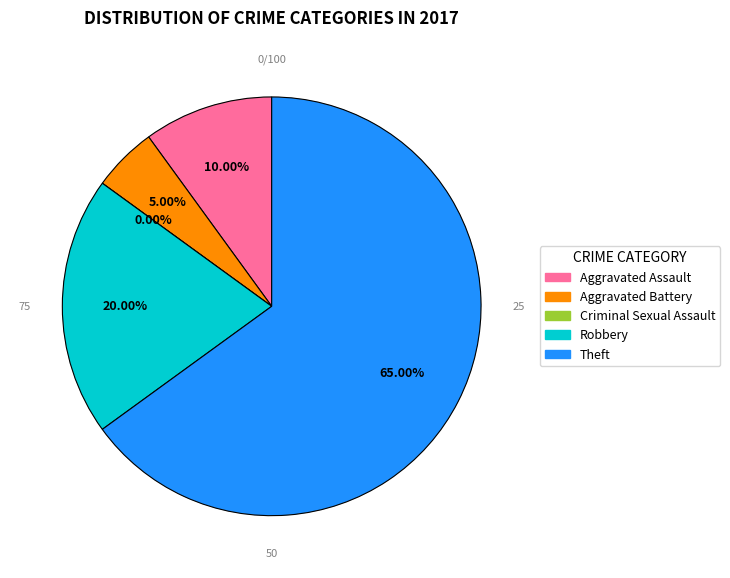

To the nearest percent, what is the difference between the largest and smallest slice percentages?

65%